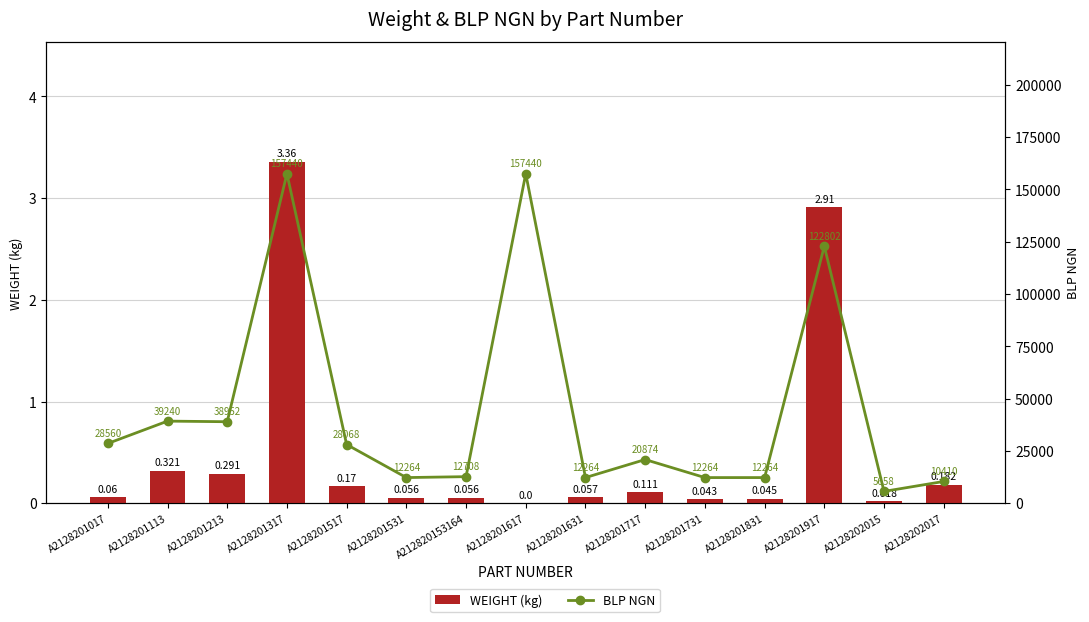

Reading right to left, extract all data points from this chart.

WEIGHT (kg): A2128202017=0.2	A2128202015=0.0	A2128201917=2.9	A2128201831=0.0	A2128201731=0.0	A2128201717=0.1	A2128201631=0.1	A2128201617=0.0	A212820153164=0.1	A2128201531=0.1	A2128201517=0.2	A2128201317=3.4	A2128201213=0.3	A2128201113=0.3	A2128201017=0.1
BLP NGN: A2128202017=10410.0	A2128202015=5658.0	A2128201917=122802.0	A2128201831=12264.0	A2128201731=12264.0	A2128201717=20874.0	A2128201631=12264.0	A2128201617=157440.0	A212820153164=12708.0	A2128201531=12264.0	A2128201517=28068.0	A2128201317=157440.0	A2128201213=38952.0	A2128201113=39240.0	A2128201017=28560.0